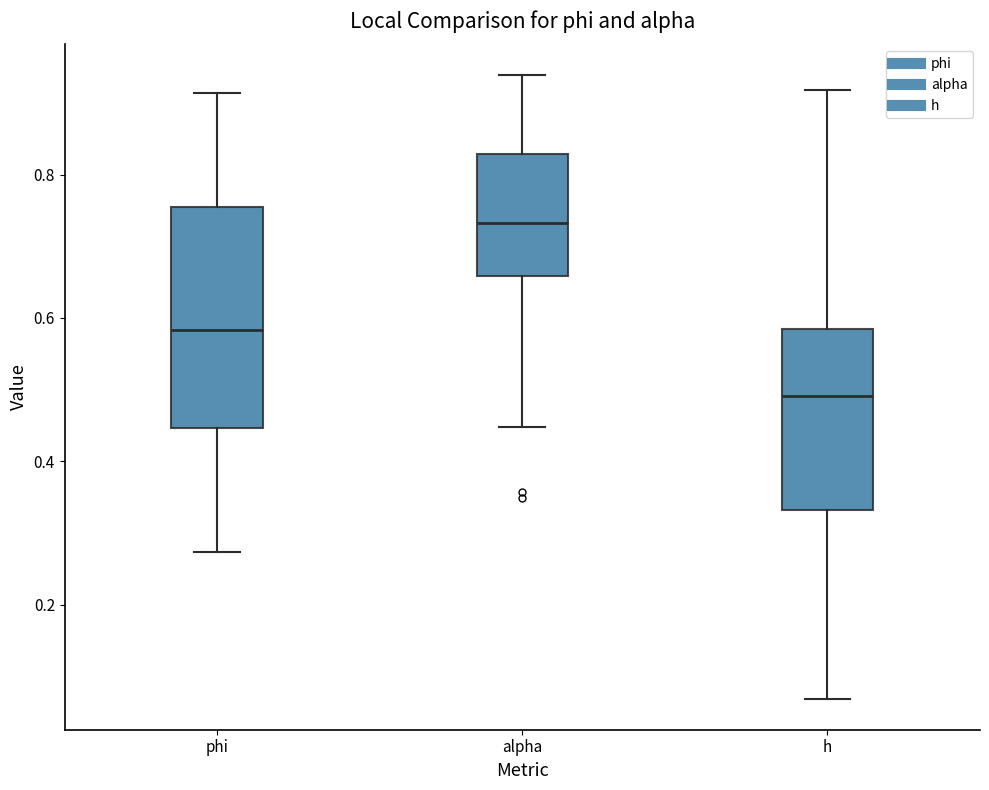

Reading left to right, transcribe this box plot: for each box, give where its median line is, the range the box spans, and where its two whiskers end, as read against the y-axis. The values are not printed on the chart, so give them approximately, as read against the axis.

phi: median 0.58, box 0.44 to 0.76, whiskers 0.28 to 0.92
alpha: median 0.74, box 0.66 to 0.82, whiskers 0.44 to 0.94
h: median 0.50, box 0.34 to 0.58, whiskers 0.06 to 0.92